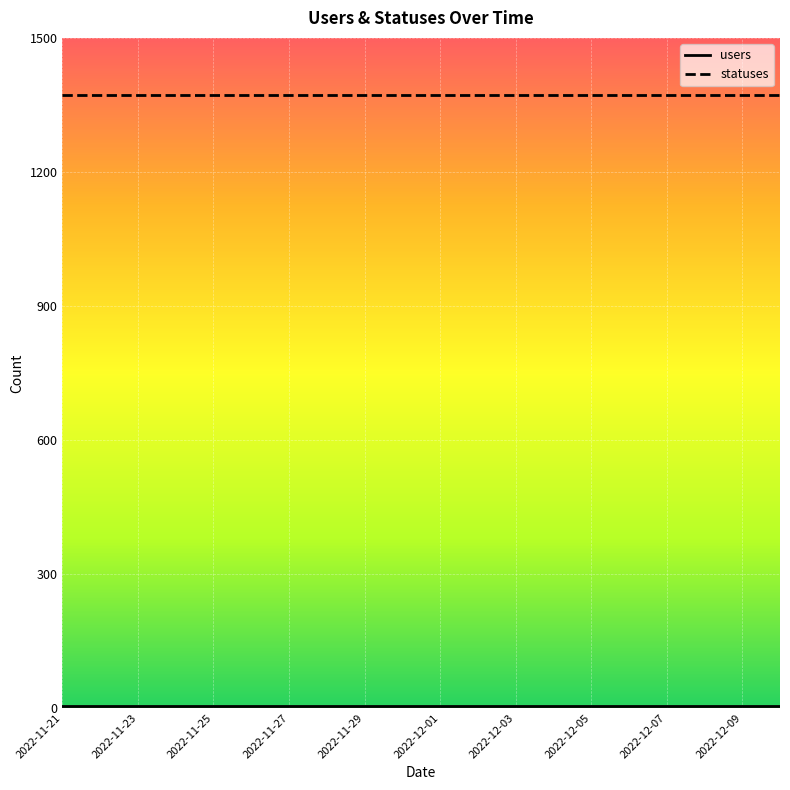

Is this an area chart (filled region under the line)?

No